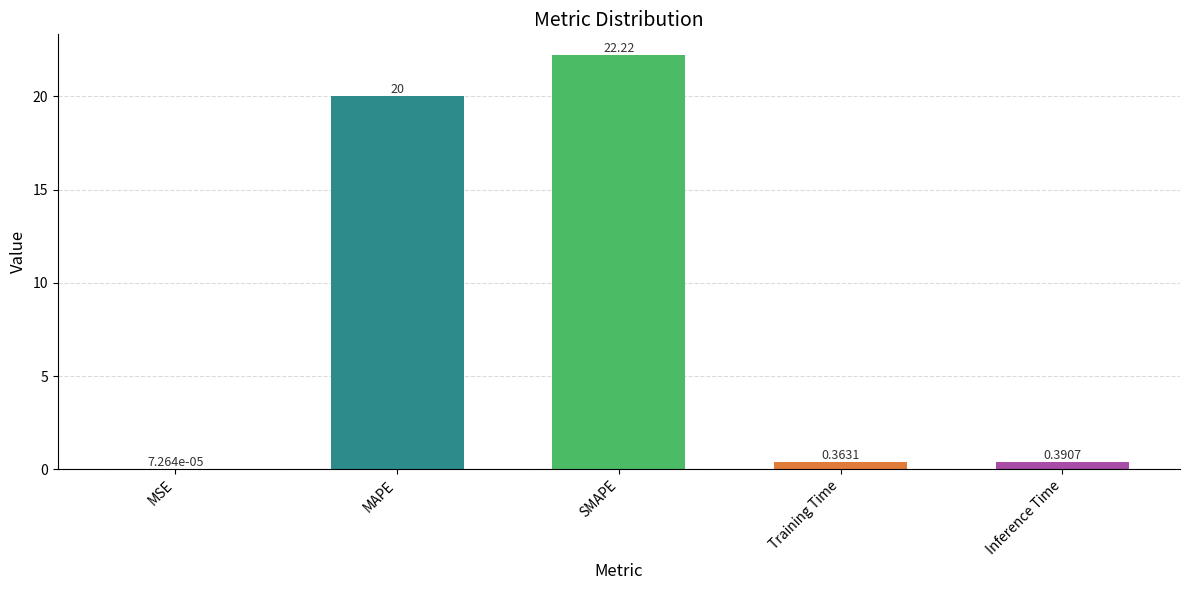

Which has a higher value, Training Time or SMAPE?

SMAPE